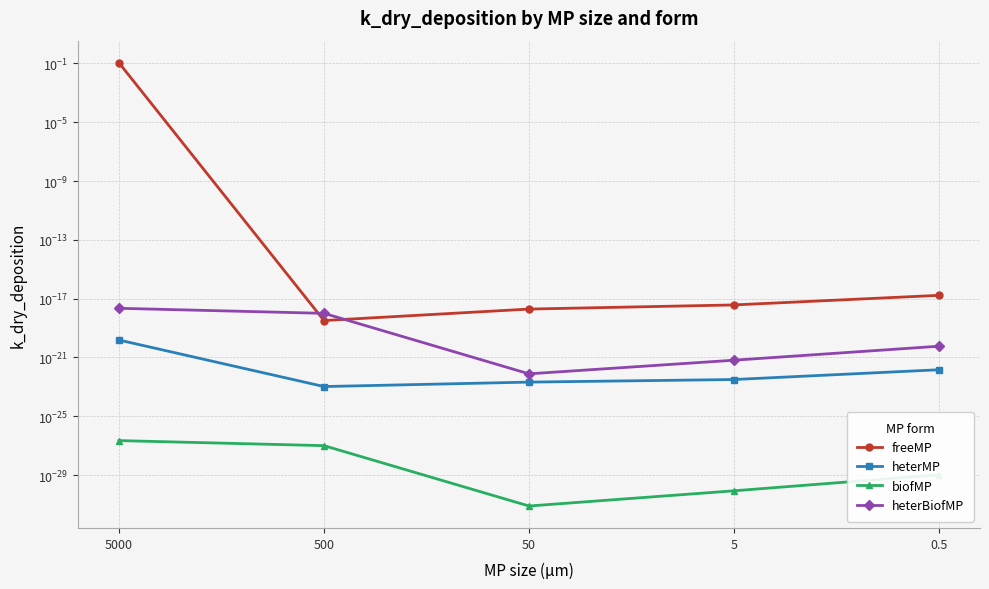

Reading left to right, transcribe all the data shown in this chart.

freeMP: 5000=0.1	500=0.0	50=0.0	5=0.0	0.5=0.0
heterMP: 5000=0.0	500=0.0	50=0.0	5=0.0	0.5=0.0
biofMP: 5000=0.0	500=0.0	50=0.0	5=0.0	0.5=0.0
heterBiofMP: 5000=0.0	500=0.0	50=0.0	5=0.0	0.5=0.0